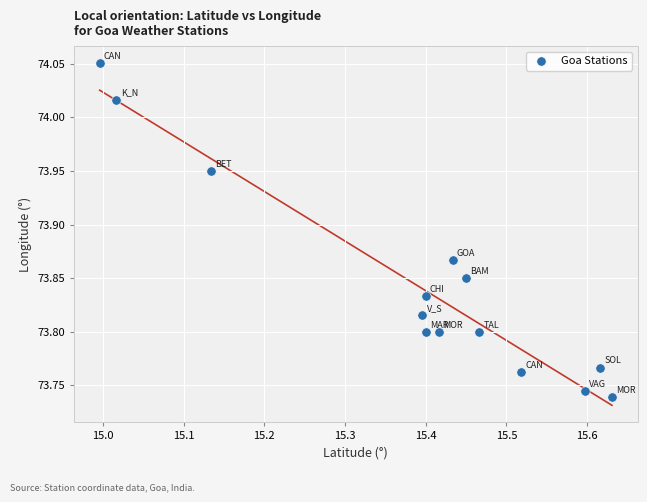

What is the range of Y values (max minus min)?

0.3